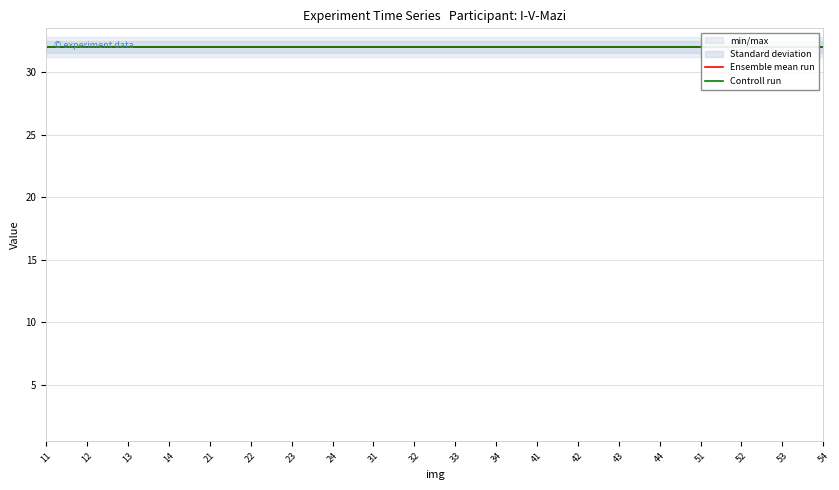

List the labels in order of Ensemble mean run value, smallest first.

11, 12, 13, 14, 21, 22, 23, 24, 31, 32, 33, 34, 41, 42, 43, 44, 51, 52, 53, 54